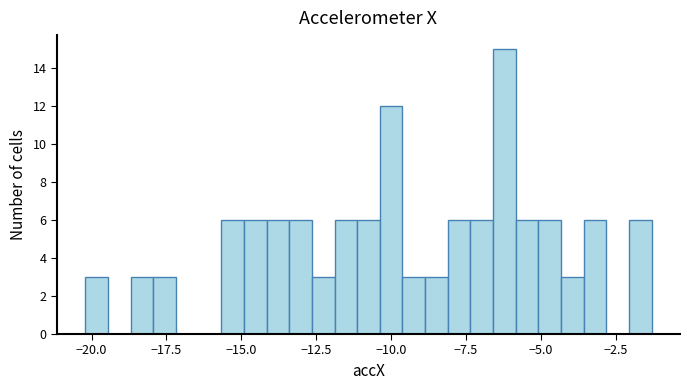

Read against the x-axis, roughly where is the centre of the tallest bar?

-6.0